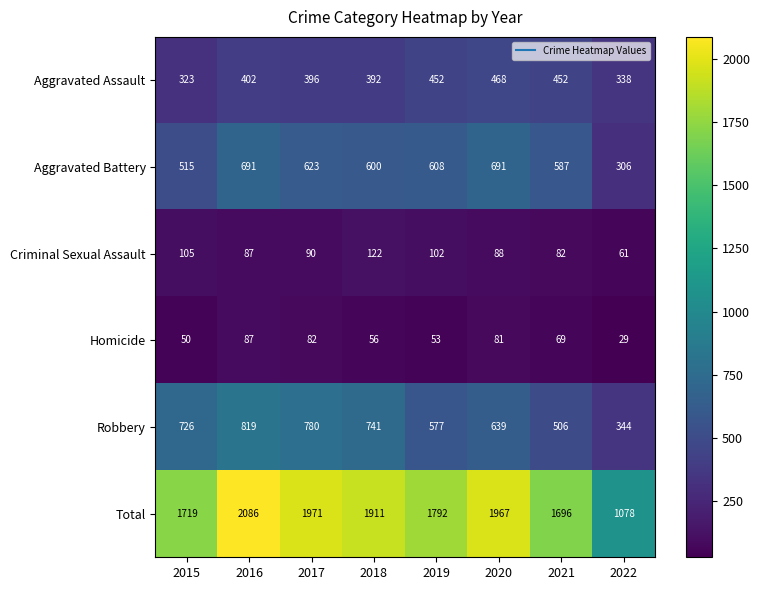

Which series changed the most between 2018 and 2019?

Robbery